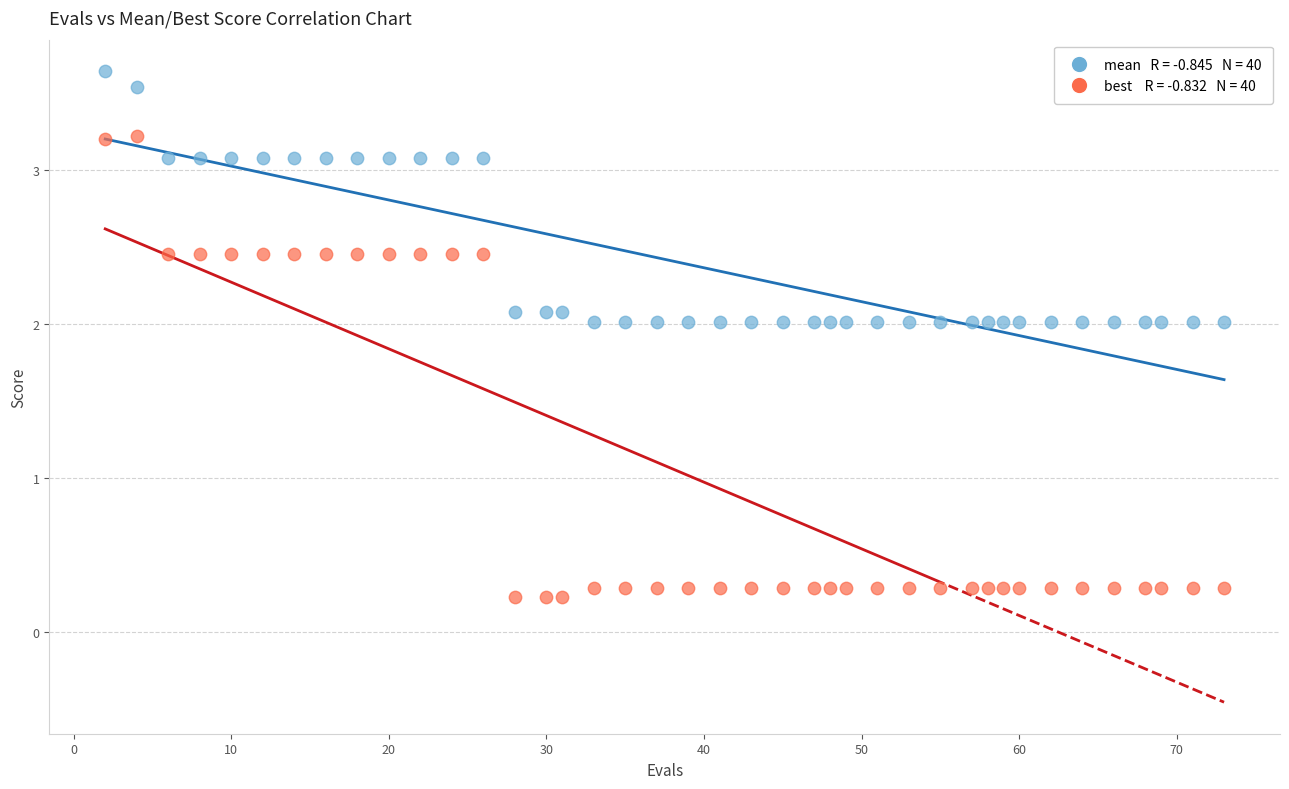

Across all data points, what is the range of X values (max minus min)?

71.0